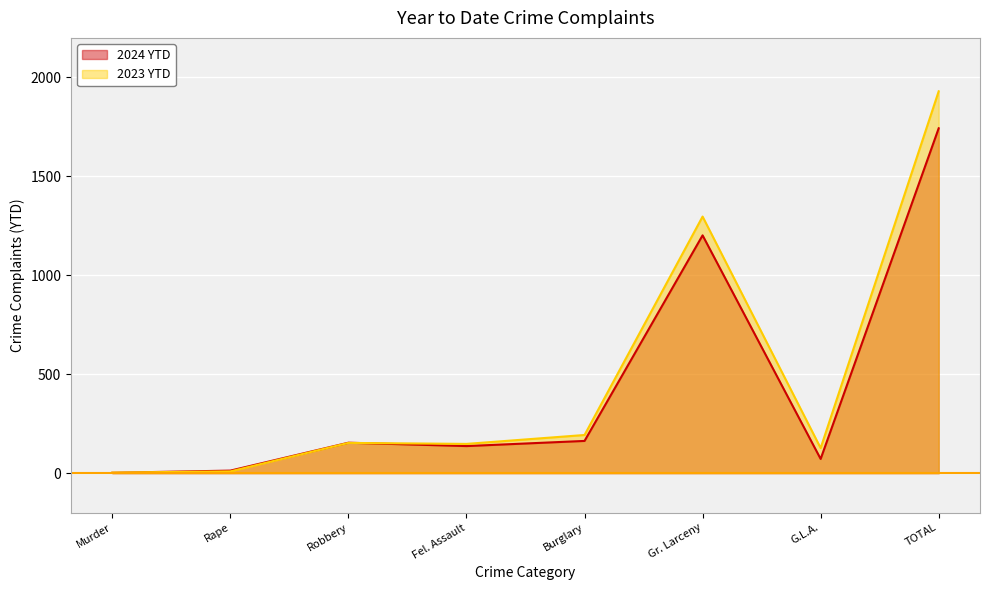

True or false: 2023 YTD has a value of 832 at Gr. Larceny.

False